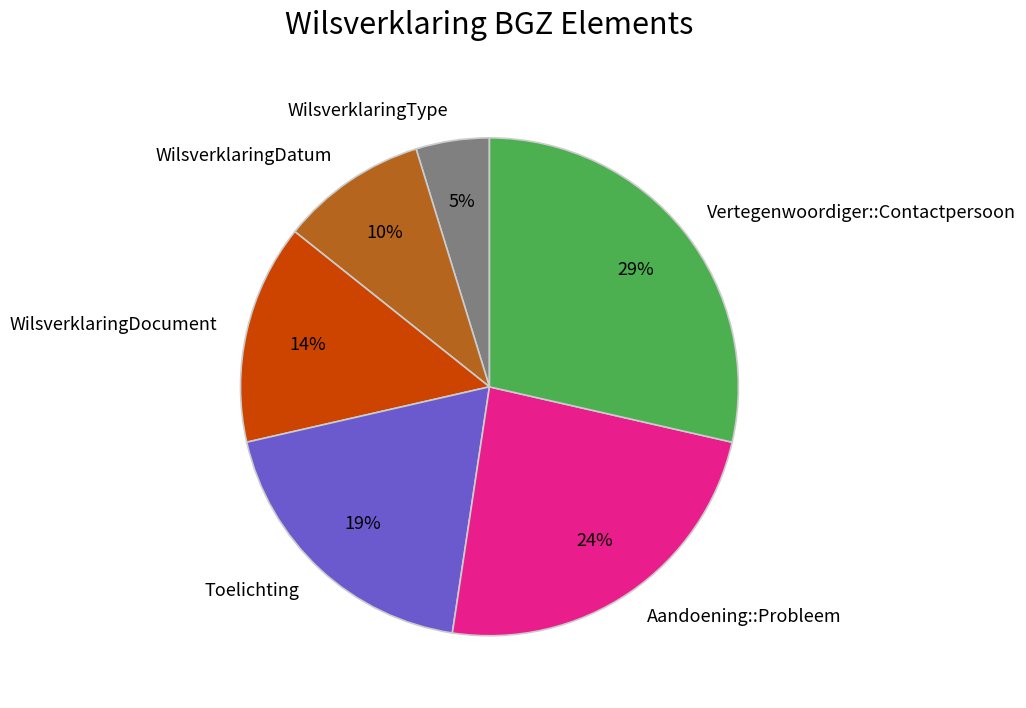

To the nearest percent, what percentage of the pie is WilsverklaringType?

5%